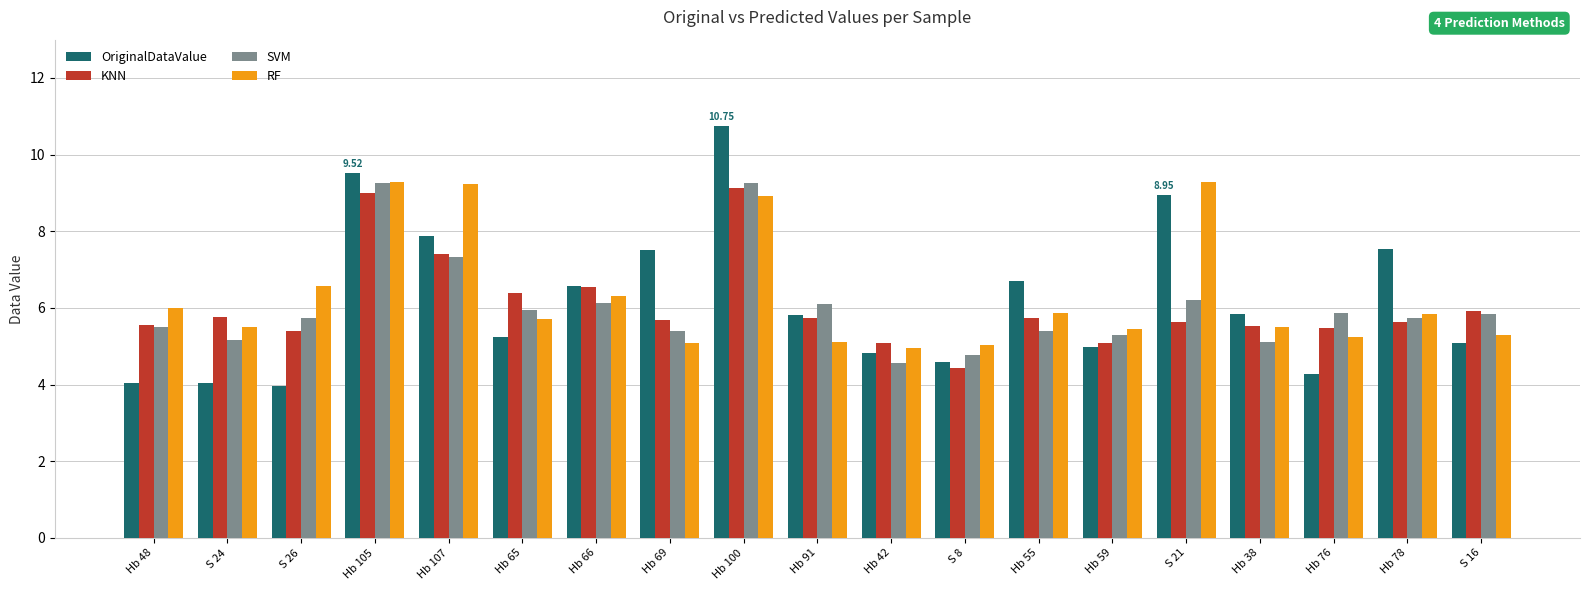

What position from the left is Hb 66?

7